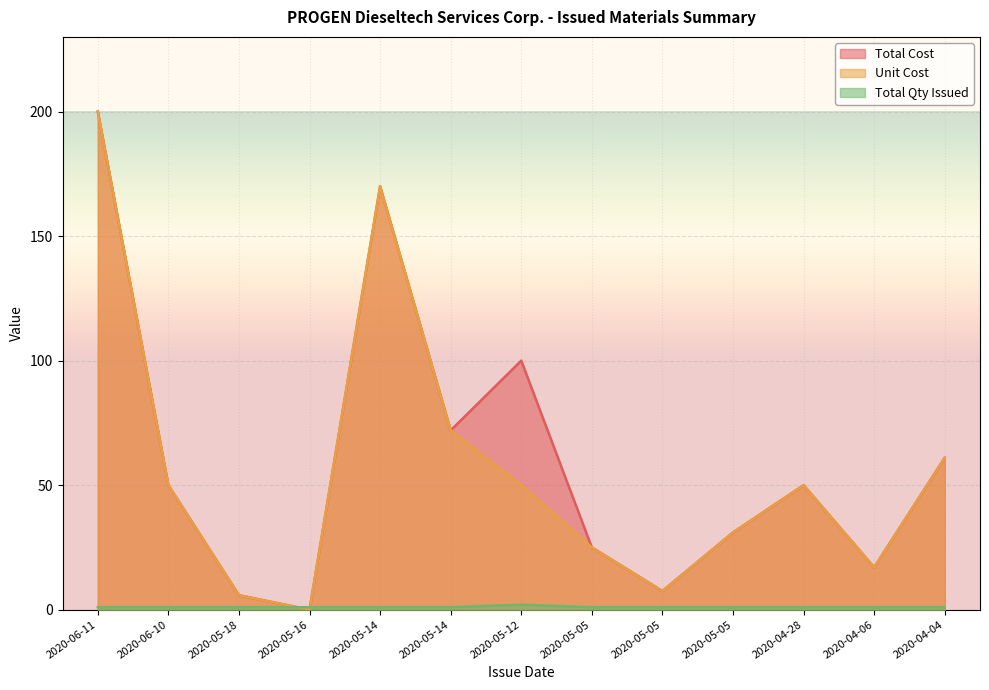

Which series ends up on top after the final intersection of Total Qty Issued and Total Cost?

Total Cost